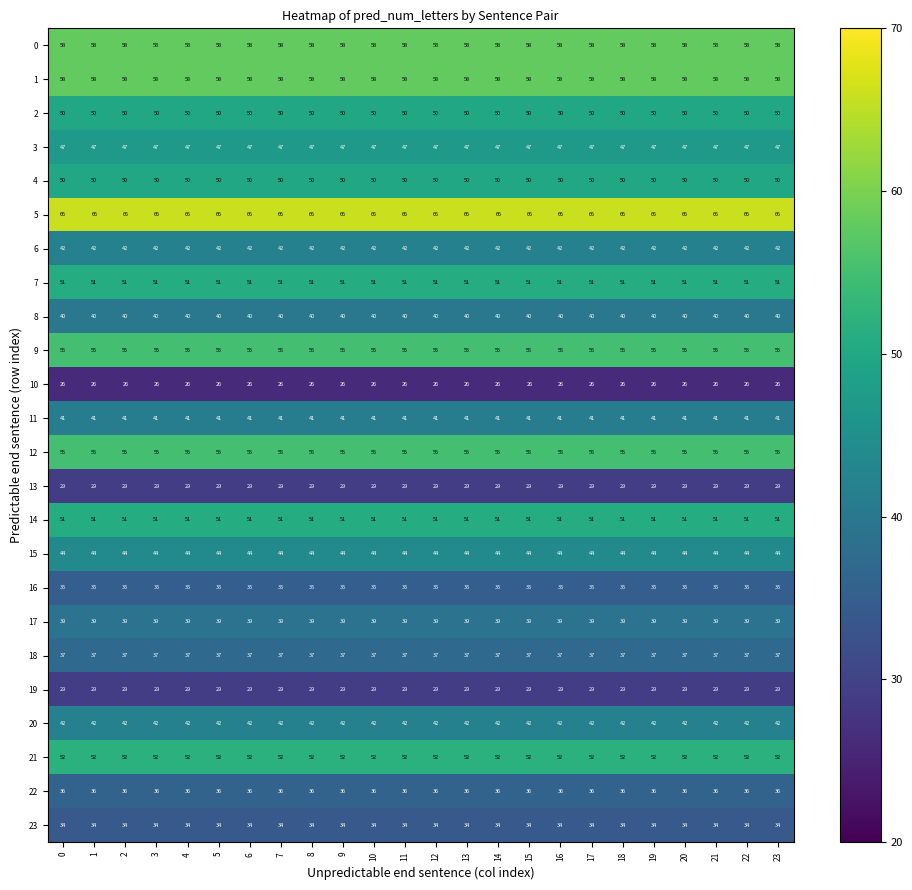

What is the total value across all series at 15?

1067